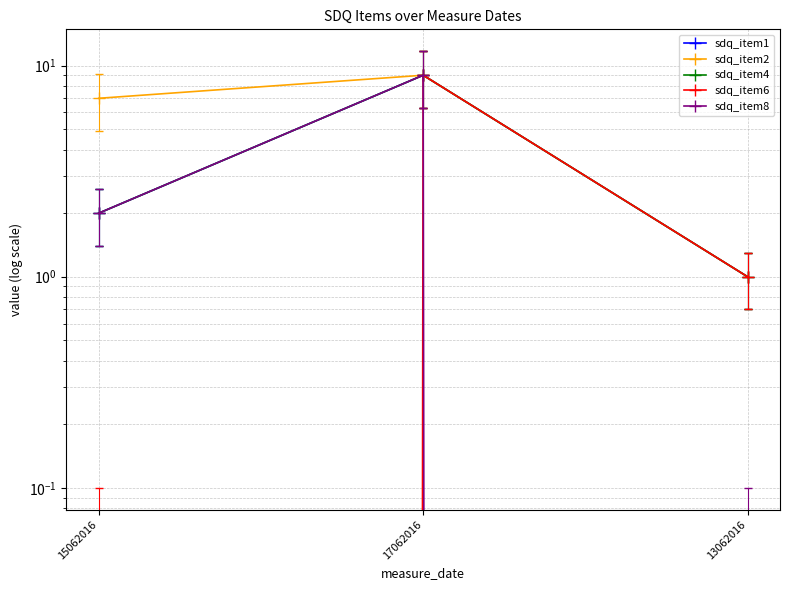

What are all the series names shown in the legend?

sdq_item1, sdq_item2, sdq_item4, sdq_item6, sdq_item8